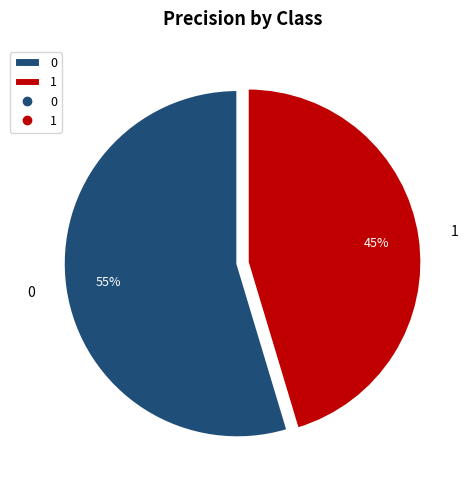

Is it true that 1 is 33% of the pie?

False